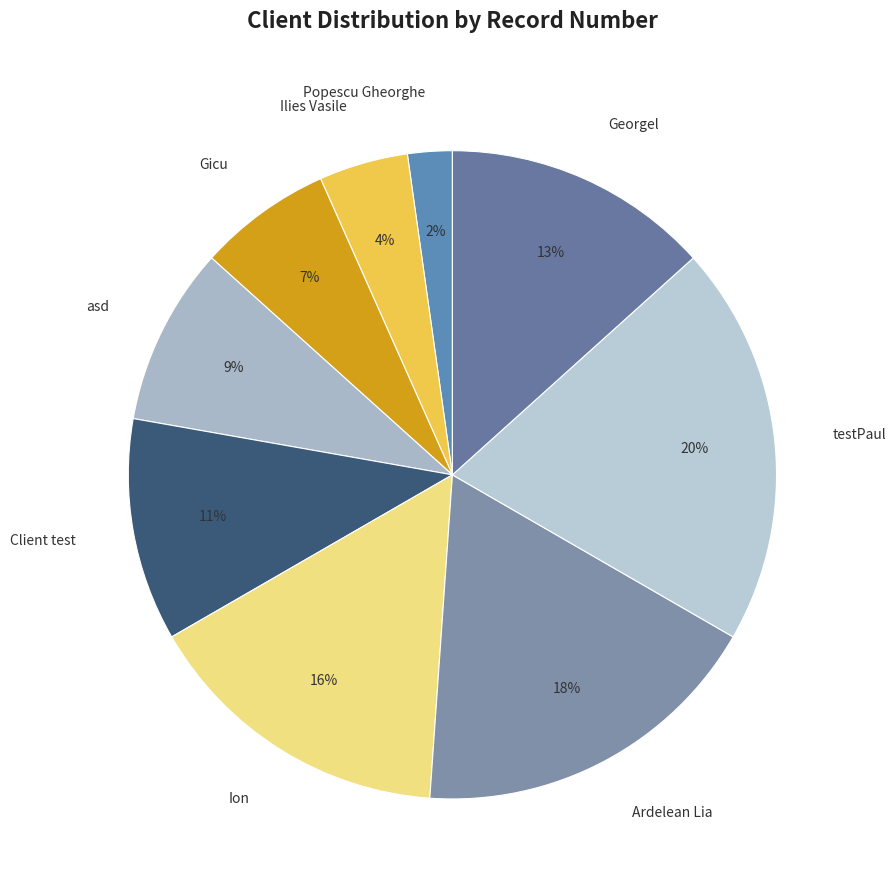

How many segments does this pie chart have?

9